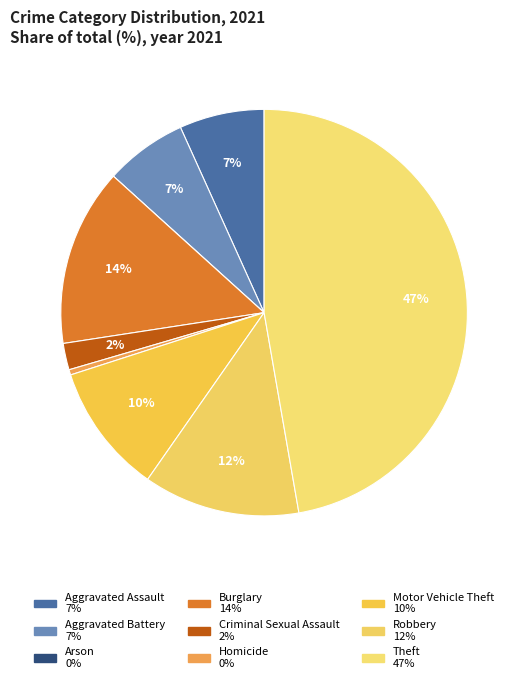

True or false: Aggravated Battery accounts for 7% of the total.

True